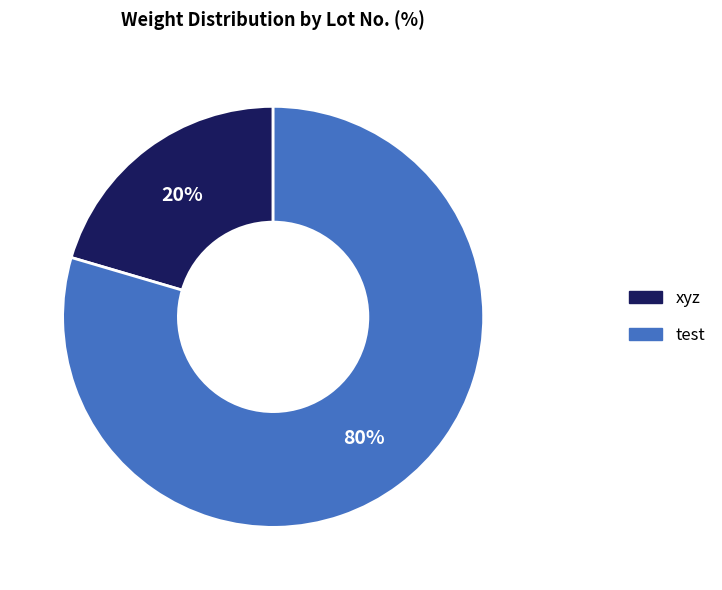

To the nearest percent, what is the average slice percentage?

50%